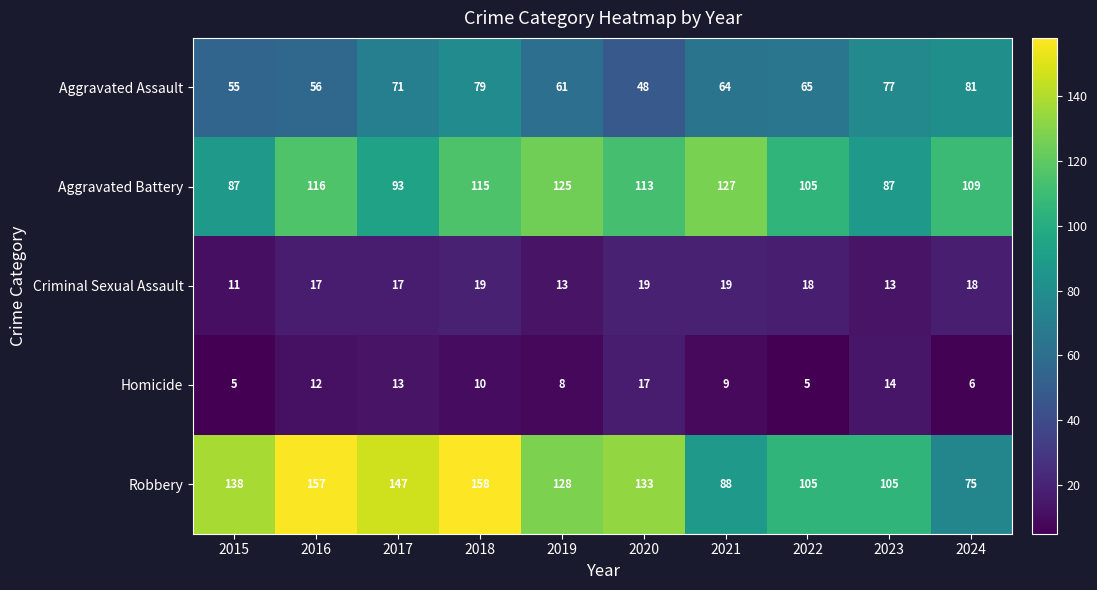

What is the sum of the Homicide values at 2021 and 2023?

23